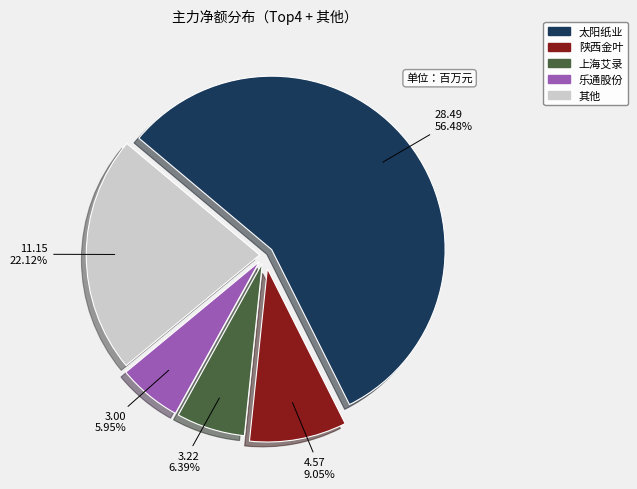

Count the number of slices in the pie.

5